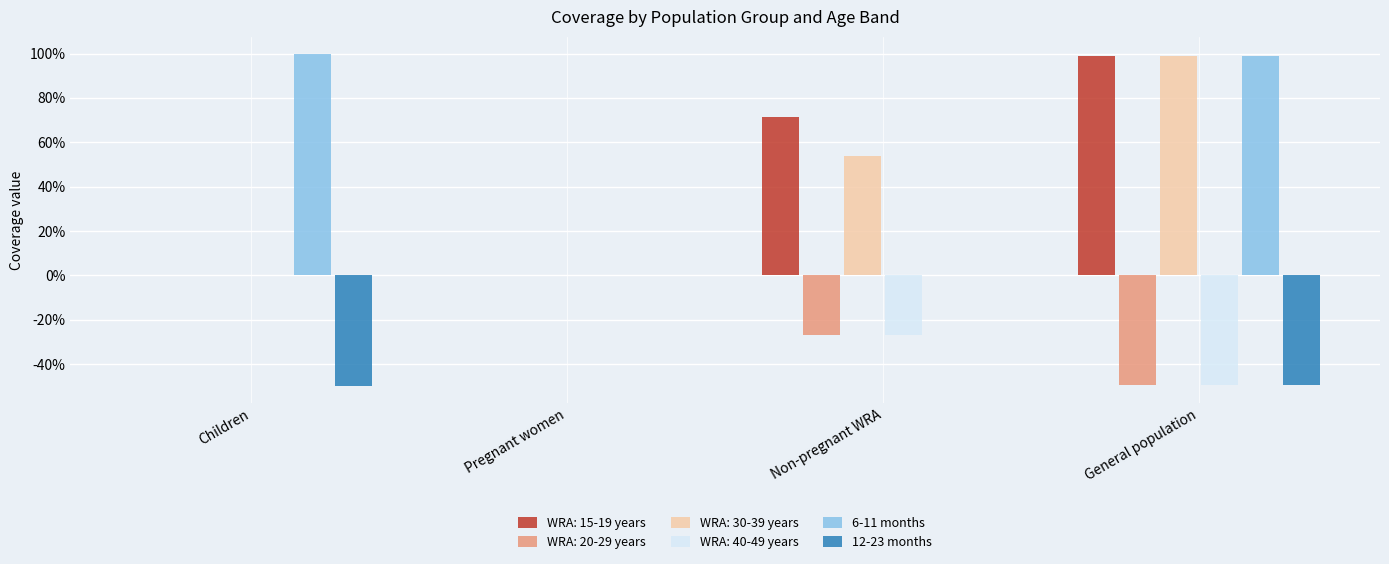

What are all the series names shown in the legend?

WRA: 15-19 years, WRA: 20-29 years, WRA: 30-39 years, WRA: 40-49 years, 6-11 months, 12-23 months